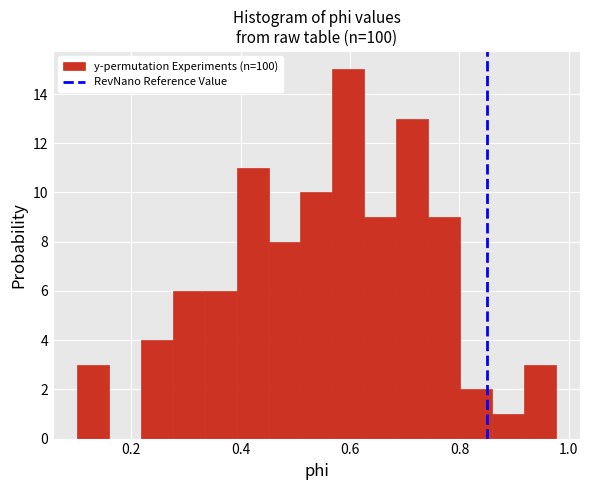

Read against the x-axis, roughly where is the centre of the tallest bar?

0.60